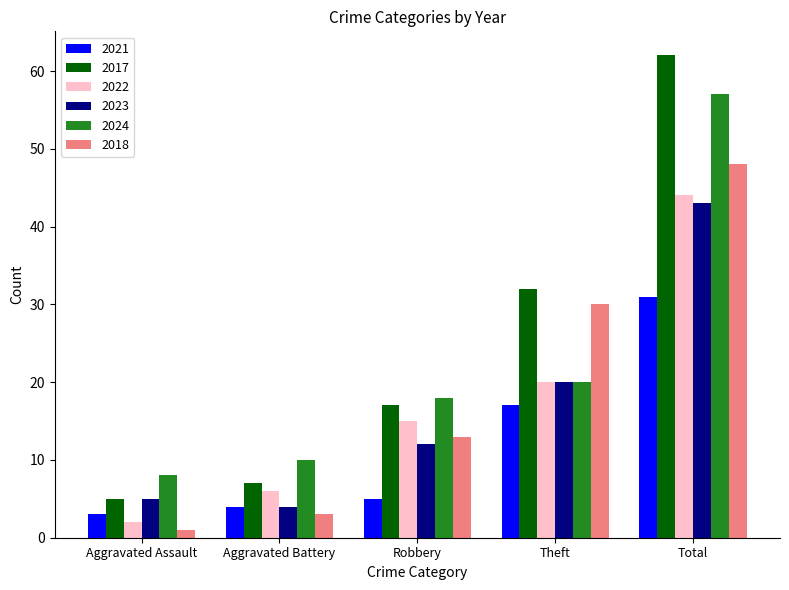

What is the difference between the highest and lowest values at Total?

31